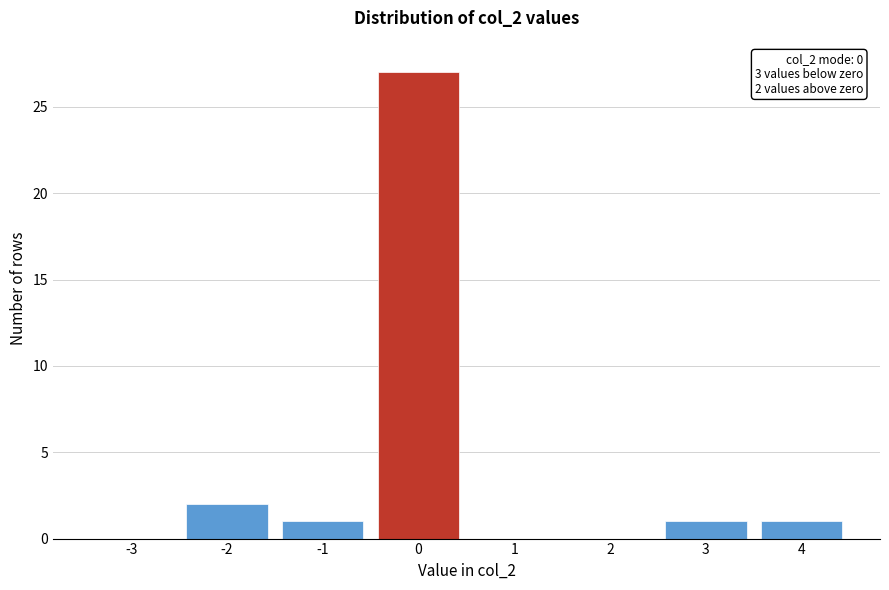

Reading right to left, transcribe all the data shown in this chart.

4=1	3=1	2=0	1=0	0=27	-1=1	-2=2	-3=0